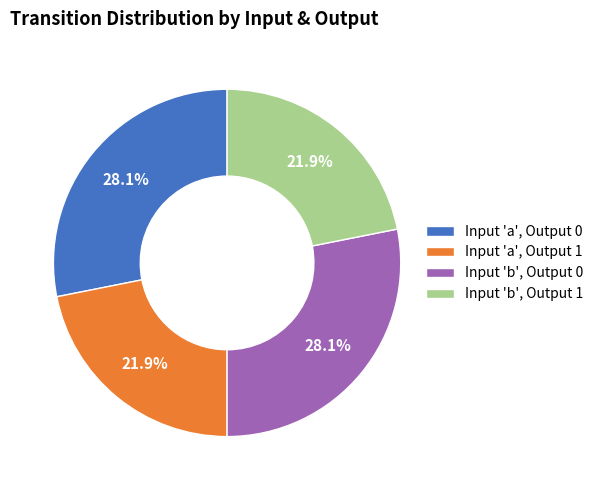

Does any single category account for the majority?

No